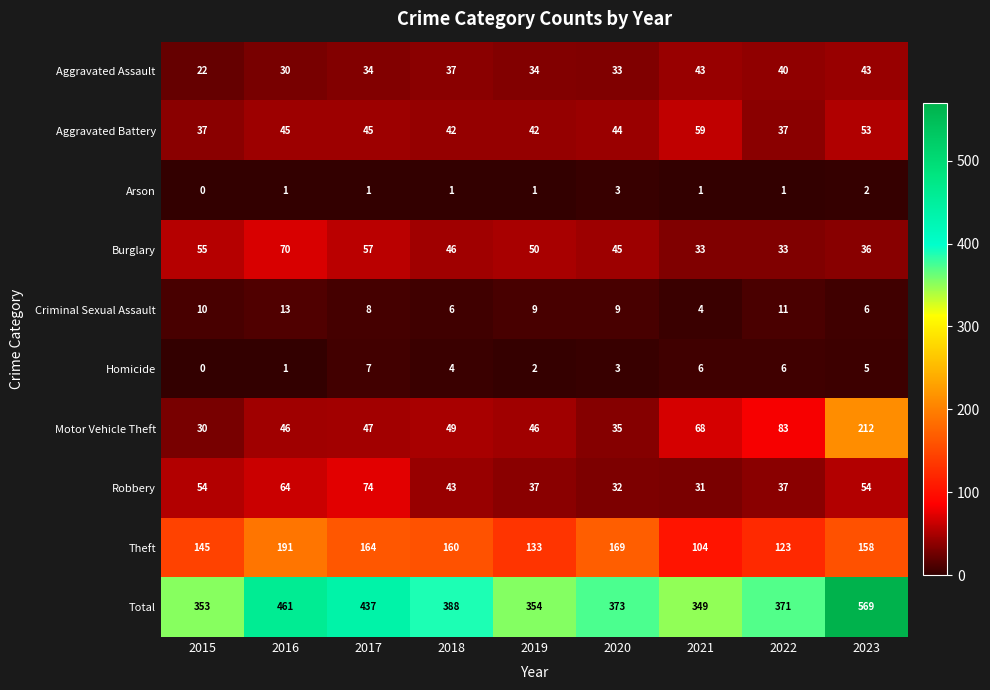

What value does the Motor Vehicle Theft series have at 2018, to the nearest 50?

50